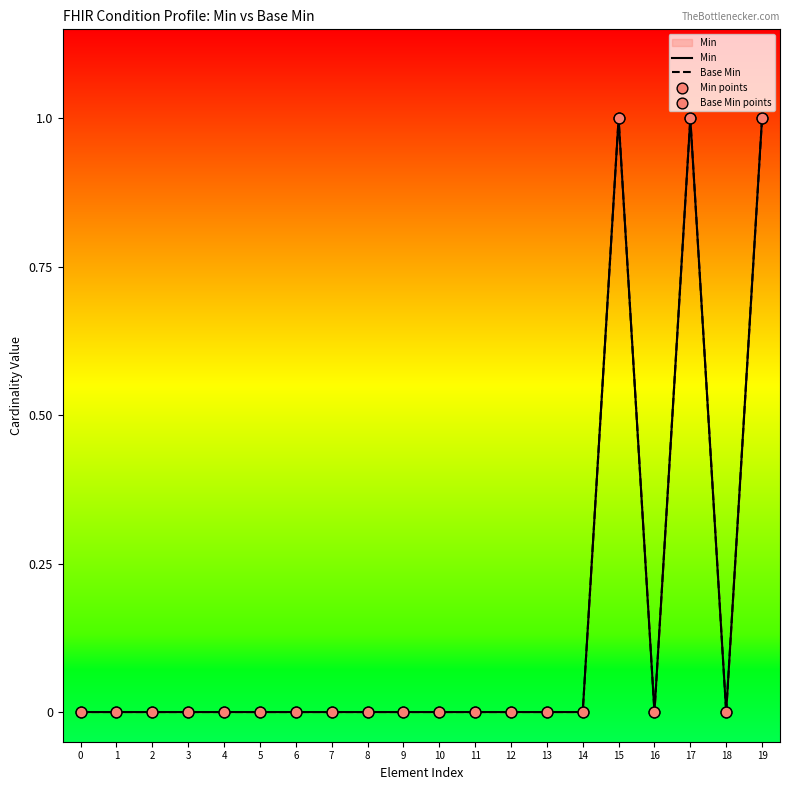

Which series contains the lowest Y value?

Min